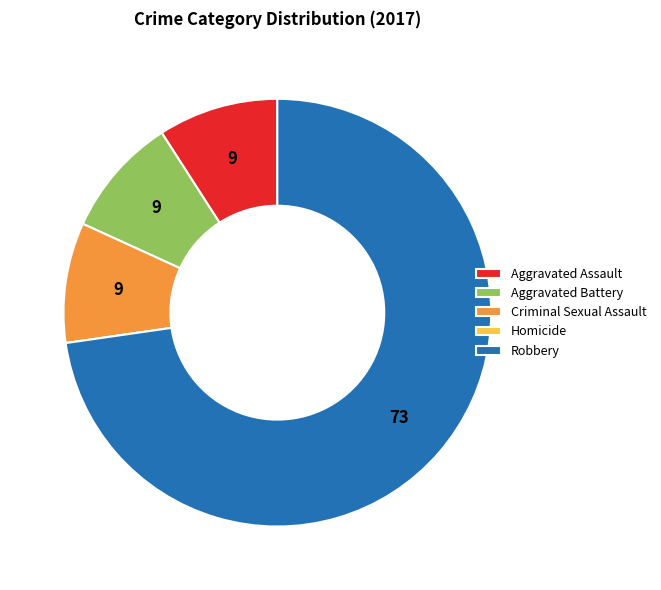

Does any single category account for the majority?

Yes